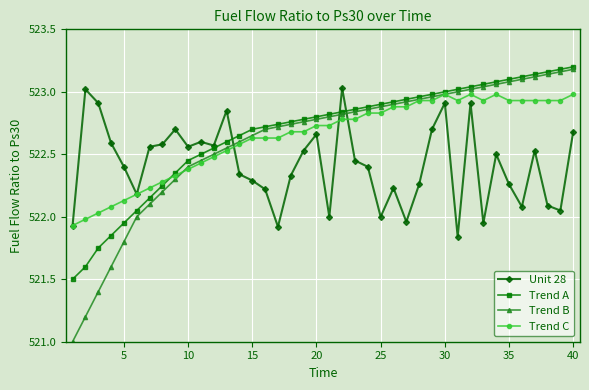

Is this an area chart (filled region under the line)?

No